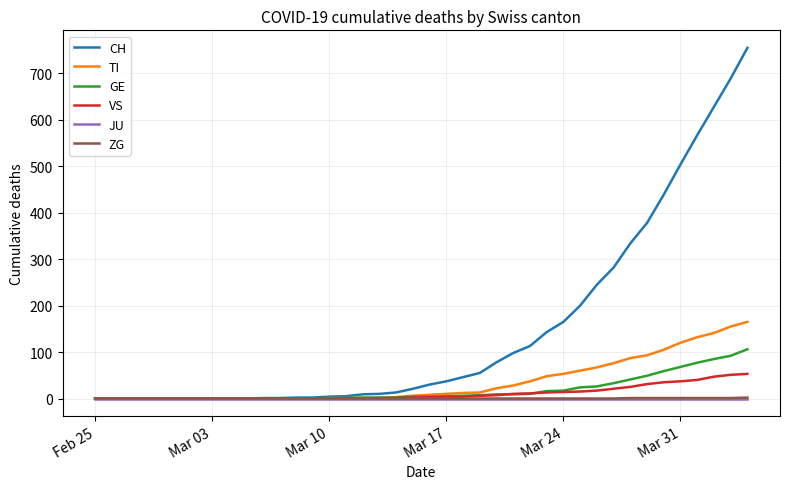

Which series has the largest total across all categories?

CH